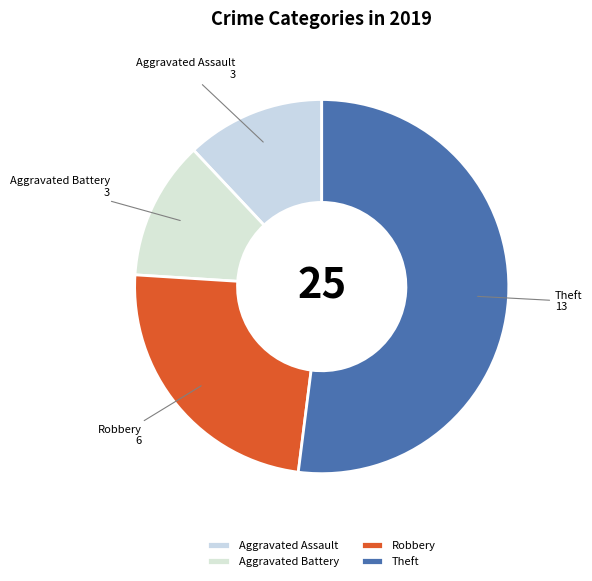

Which has a higher value, Theft or Robbery?

Theft